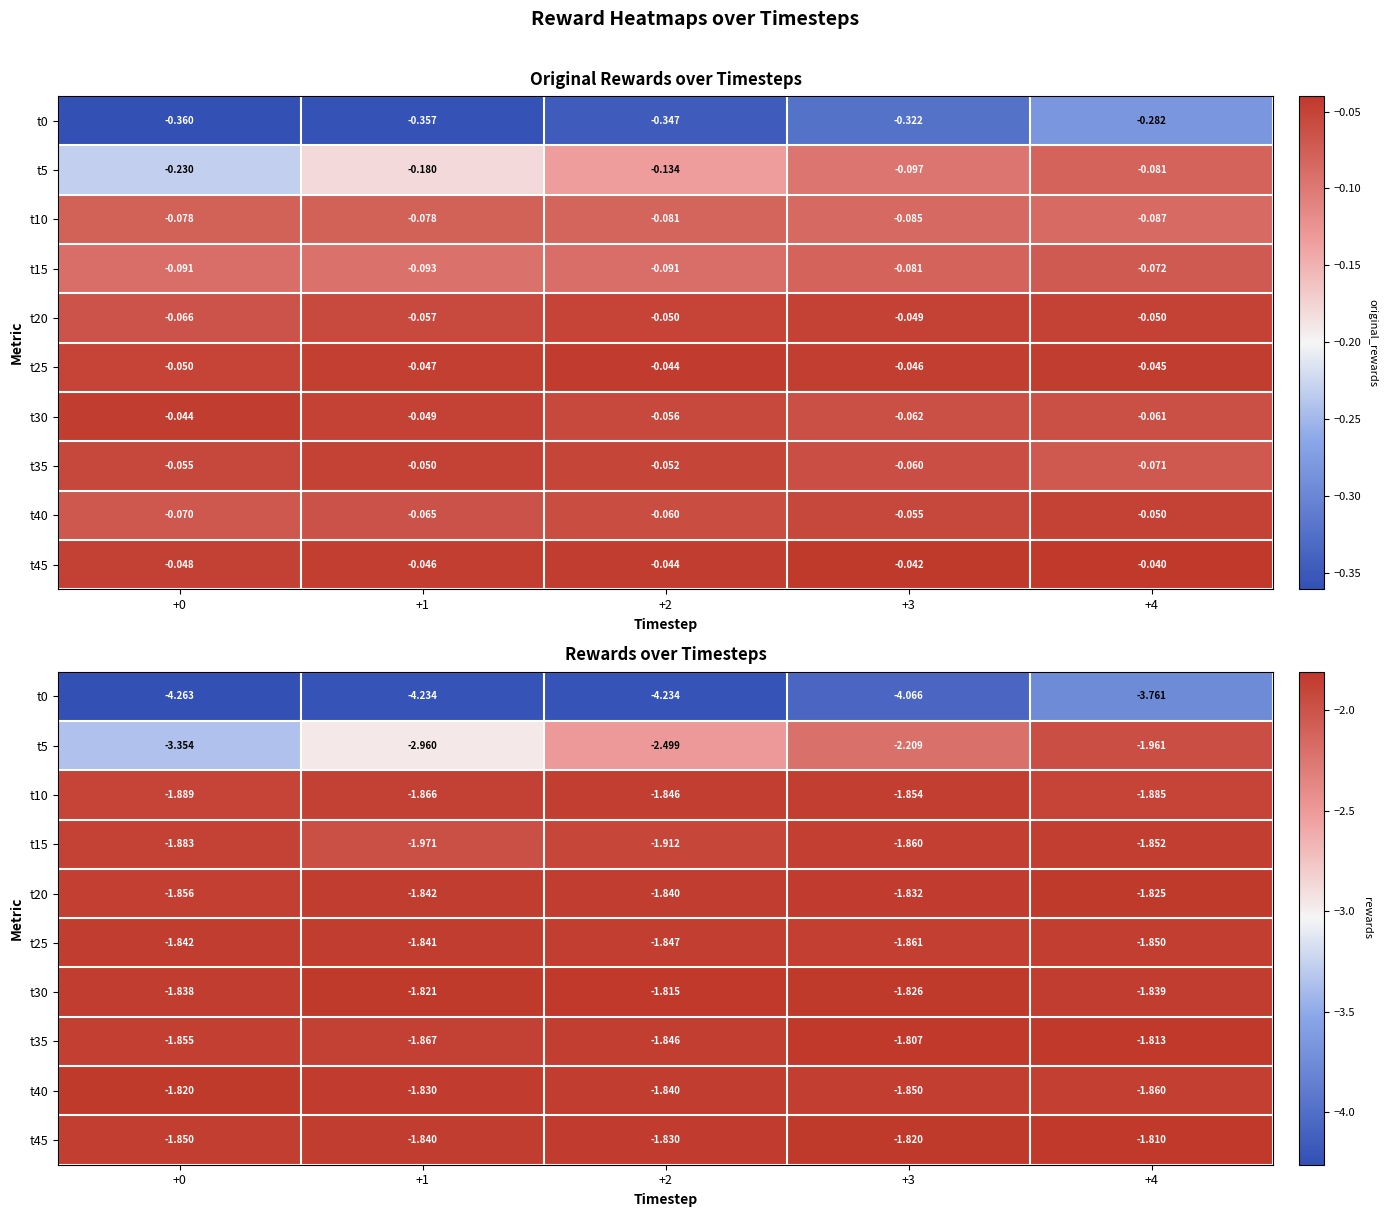

List the labels in order of t25 value, smallest first.

+3, +4, +2, +0, +1